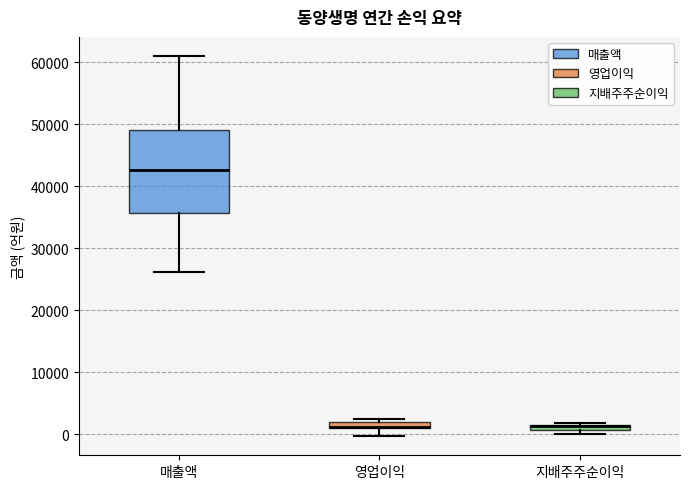

Which box is the tallest, from its lower edge to its upper edge?

매출액